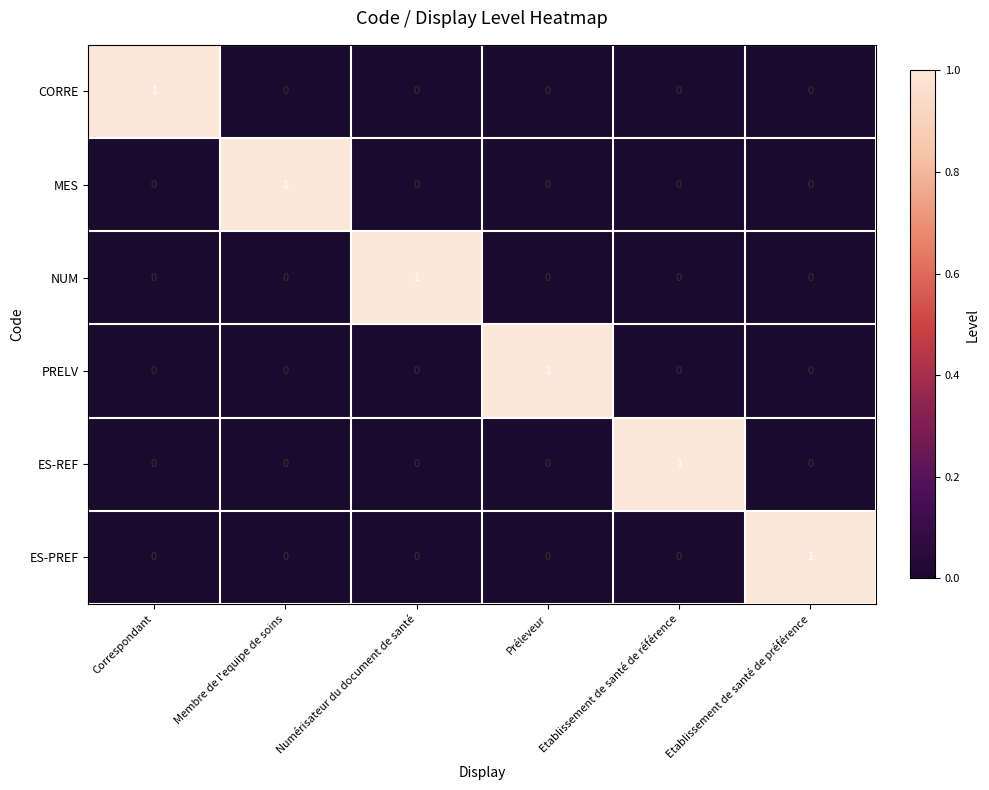

Count the ES-PREF values in the range 0 to 1.

6